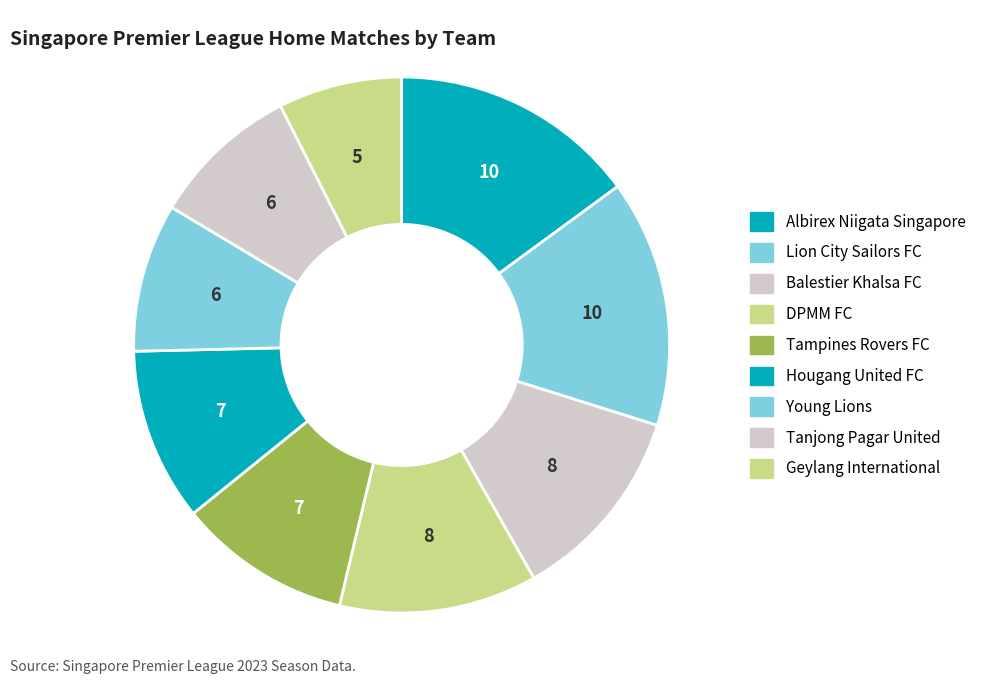

What is the ratio of the value at DPMM FC to the value at Balestier Khalsa FC?

1.0